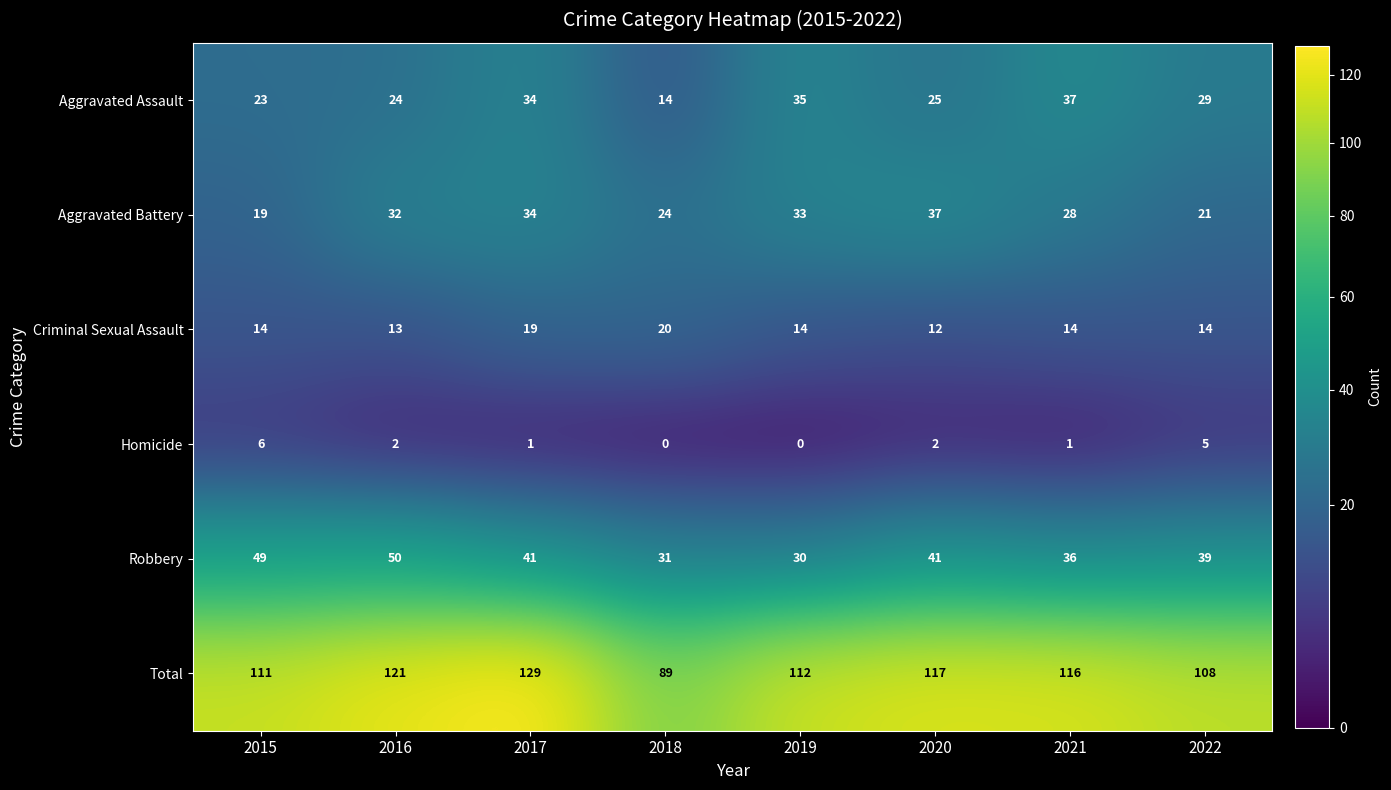

Which series has the largest total across all categories?

Total